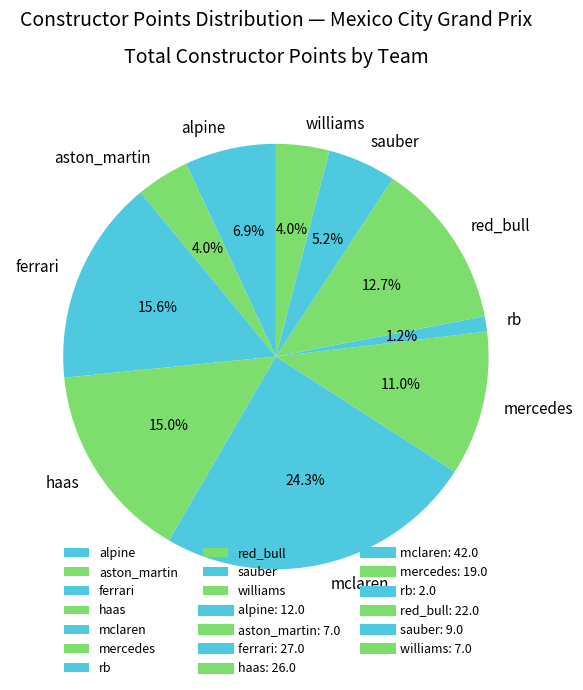

How much of the chart is everything except alpine?

93.1%